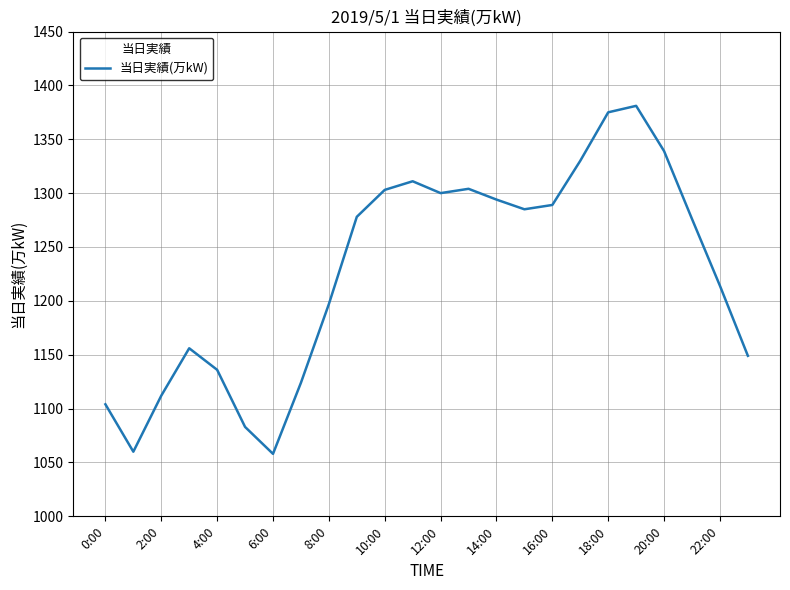

What is the minimum value shown in the chart?

1058